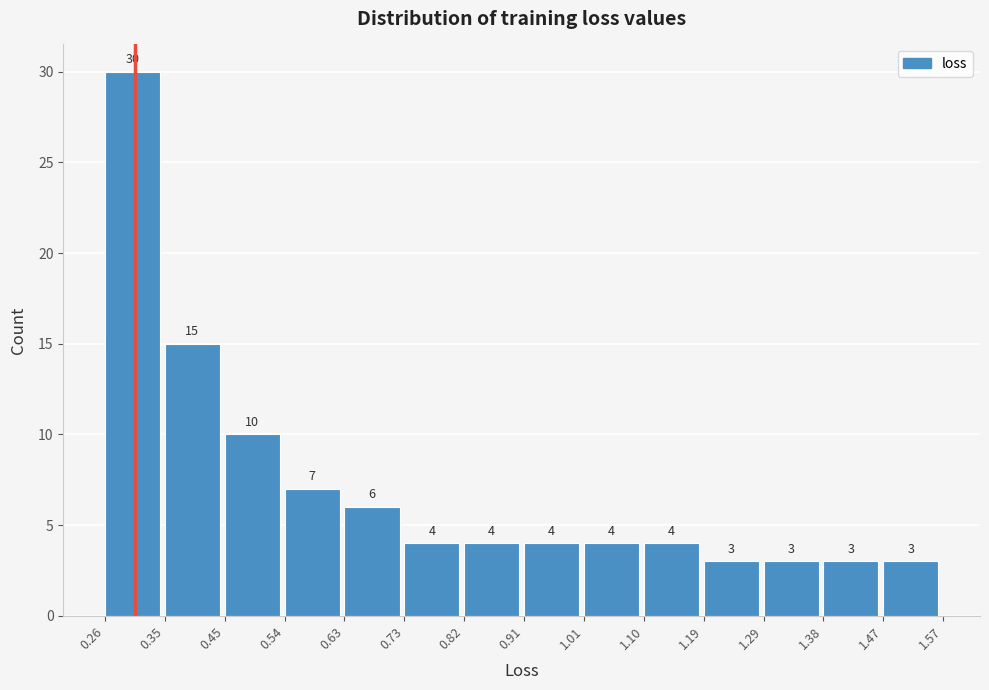

Over which range of the x-axis is the bar tallest?

0.26 to 0.35